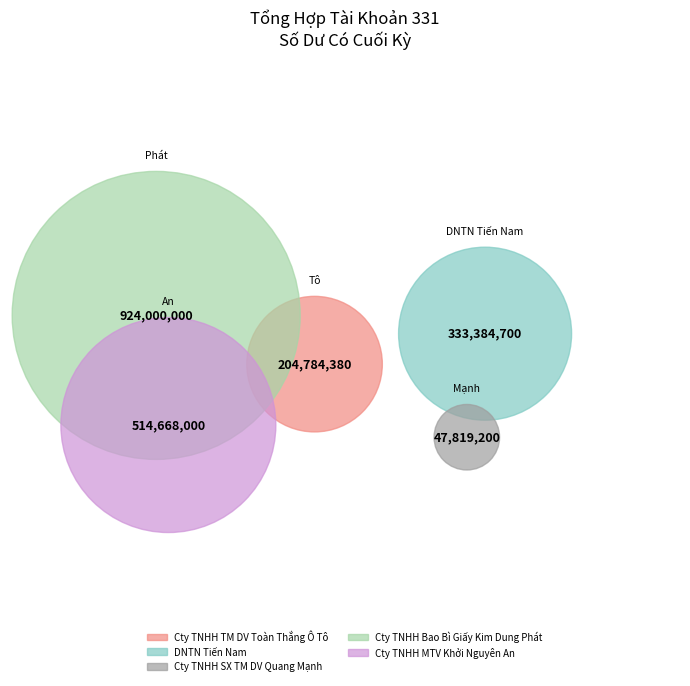

To the nearest percent, what percentage of the pie is Cty TNHH SX TM DV Quang Mạnh?

2%